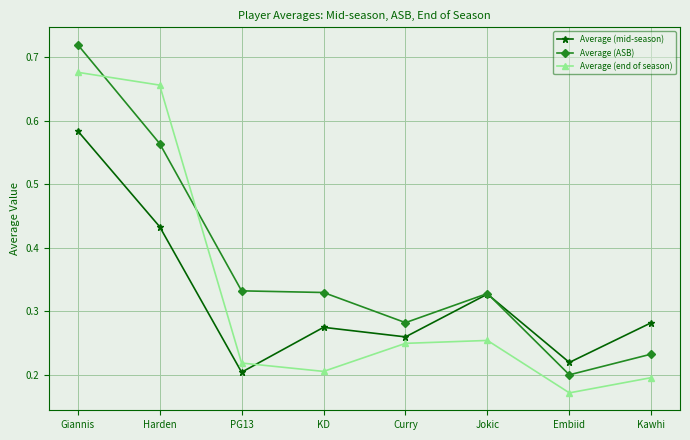

What are all the series names shown in the legend?

Average (mid-season), Average (ASB), Average (end of season)